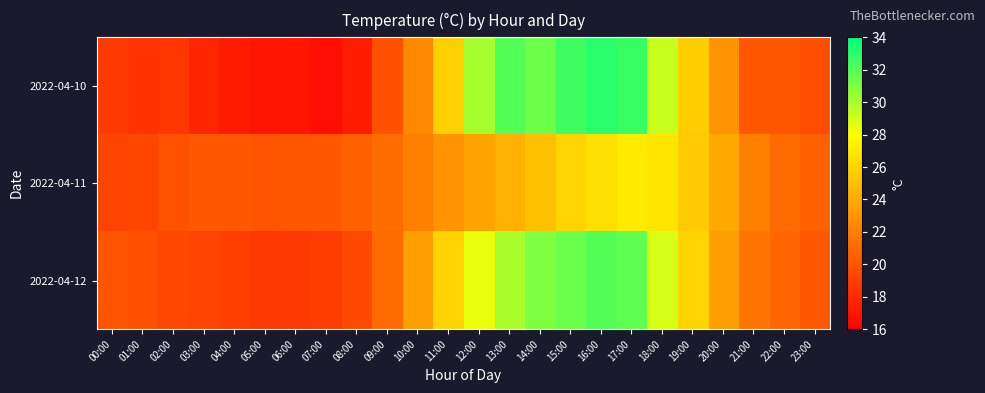

Which has a higher value, 14:00 or 13:00?

13:00